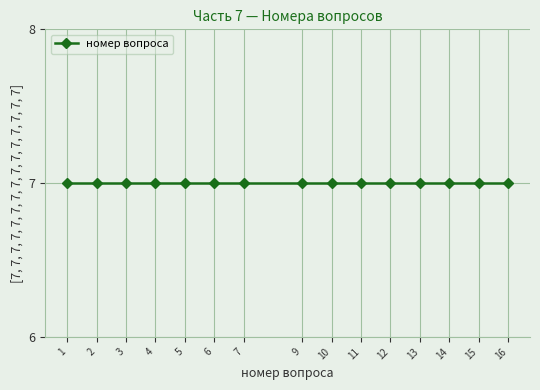

Where is the data nearest to the value 8?

7